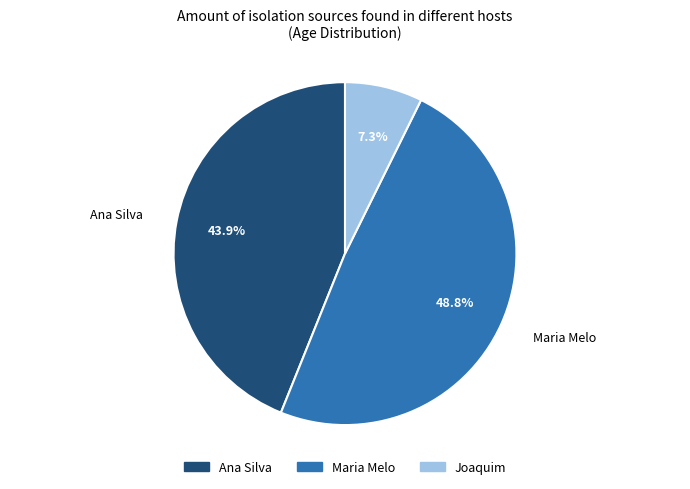

Between Ana Silva and Maria Melo, which is larger?

Maria Melo